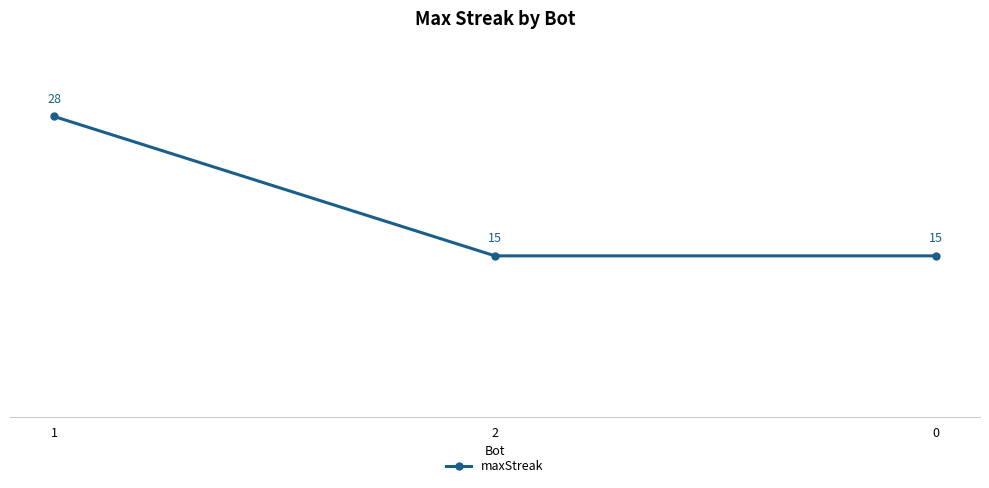

What is the maximum value shown in the chart?

28